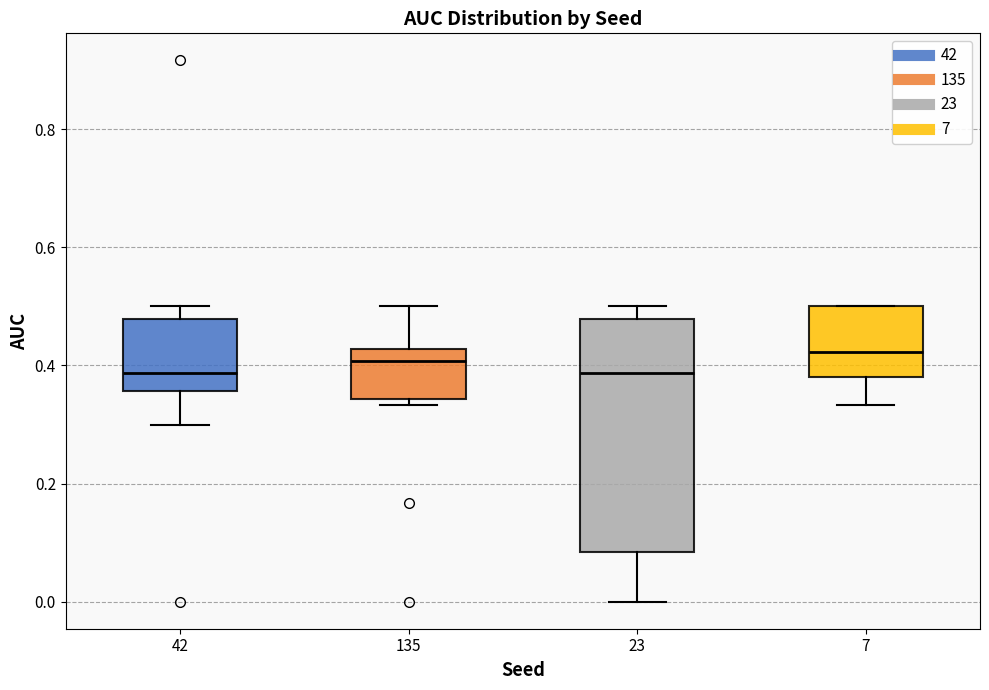

Where does the median line of the box at x = 135 sit on the y-axis? The values are not printed on the chart, so give them approximately, as read against the axis.

0.40